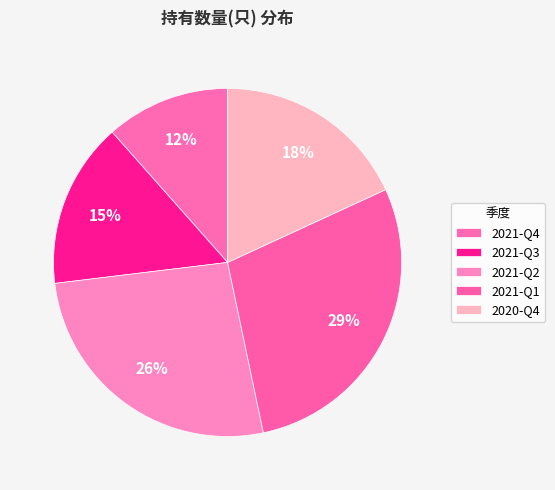

Count the number of slices in the pie.

5